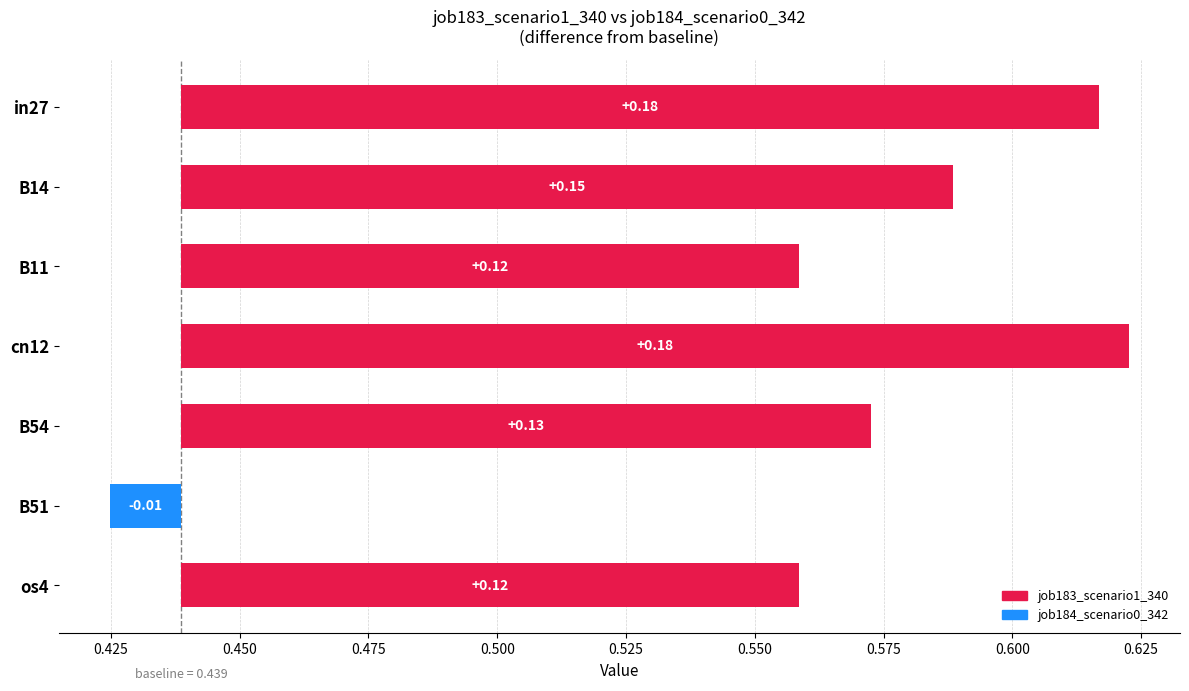

What is the sum of the job184_scenario0_342 values at in27 and B14?

0.8